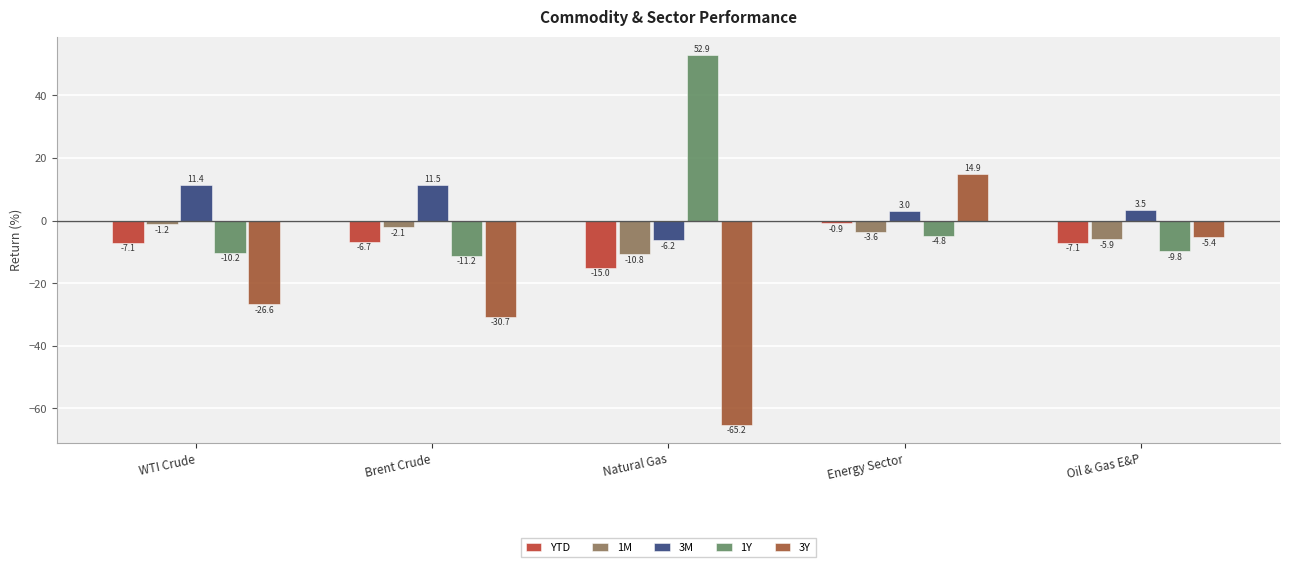

At which label is 3M closest to 2?

Energy Sector